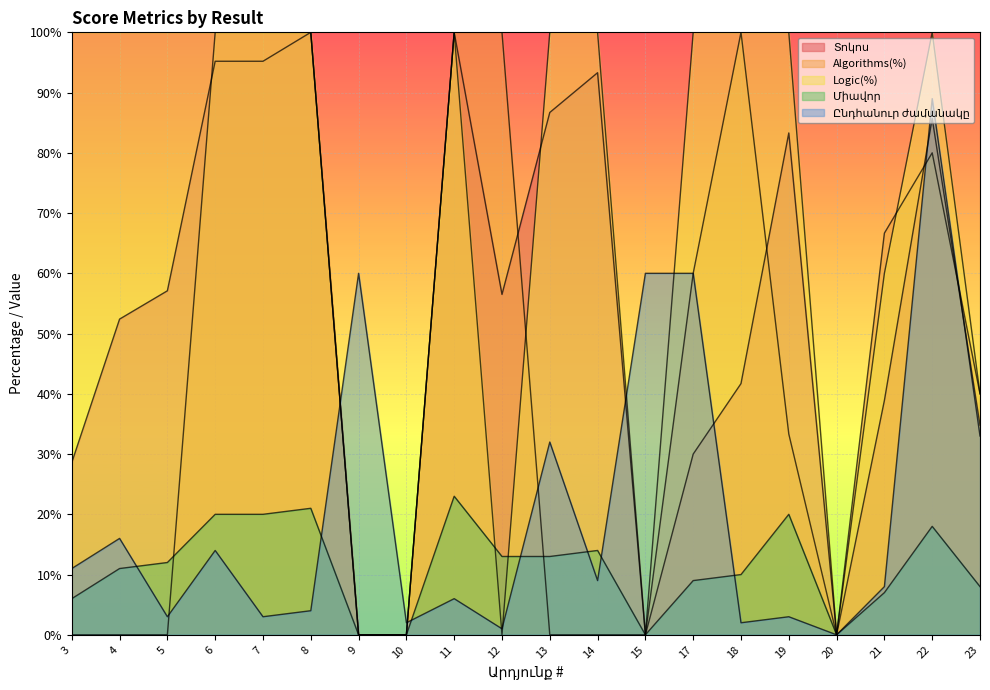

What is the value of the Տոկոս point at the 12th from the left?

93.3